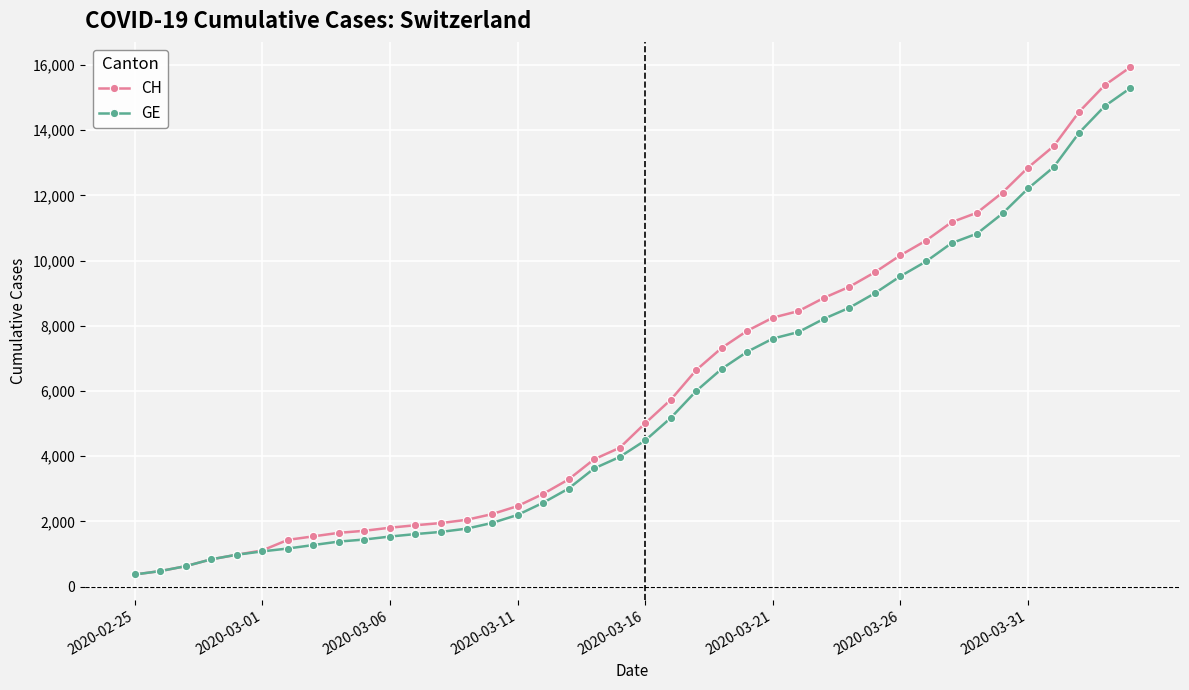

Which series has the largest range (max minus min)?

CH